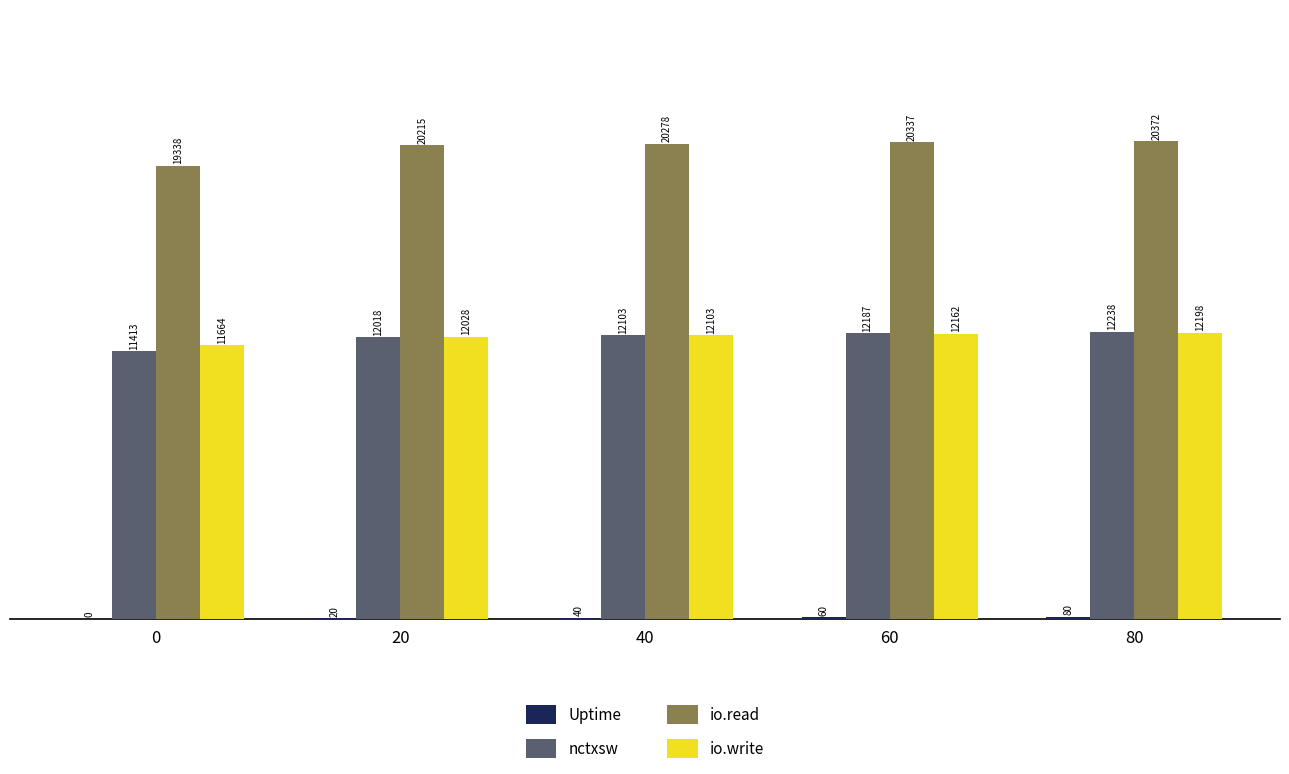

Does the chart contain stacked bars?

No